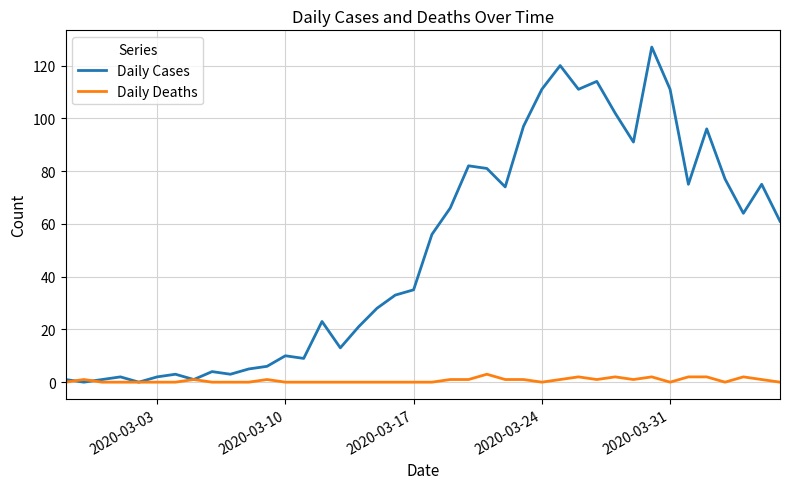

In Daily Cases, how many points are lower than both neighbors (excluding endpoints)?

11